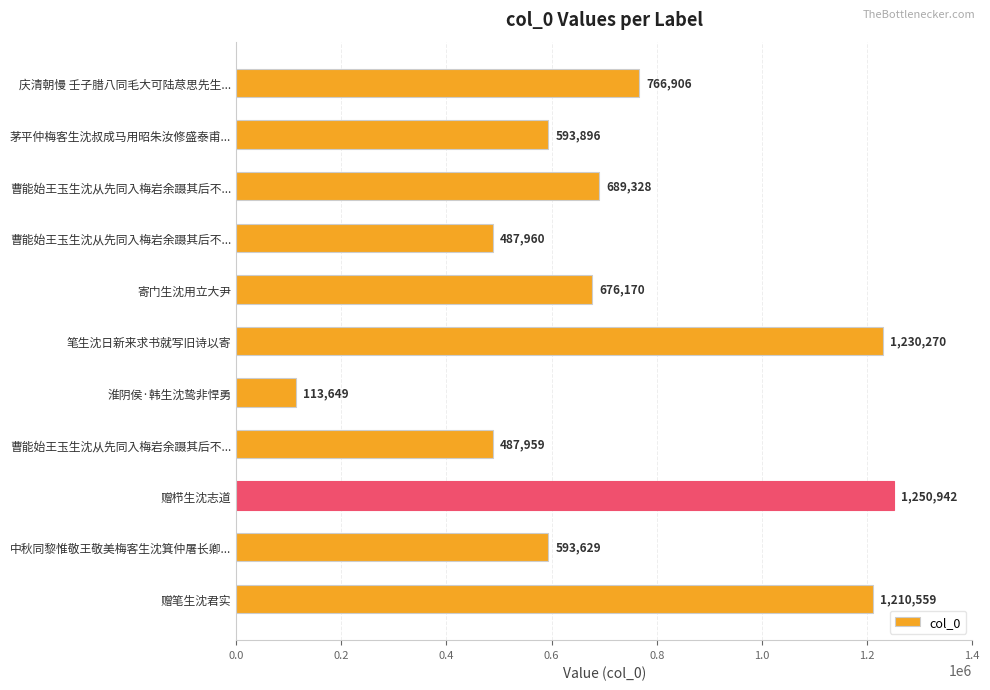

How many values are below 676170?

5